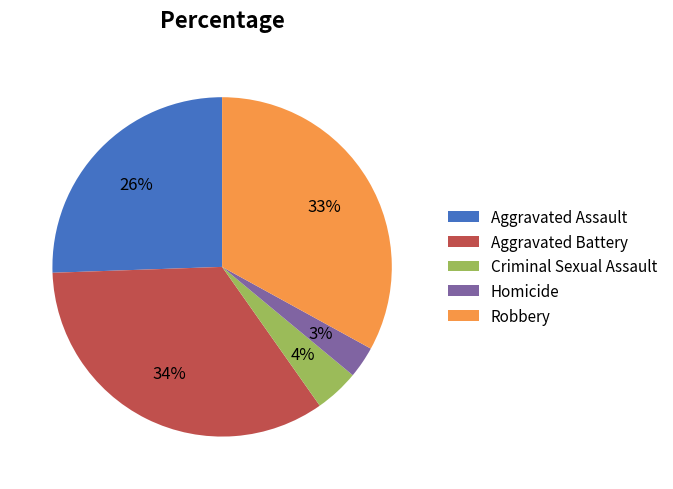

Is the sum of Robbery and Criminal Sexual Assault greater than half?

No